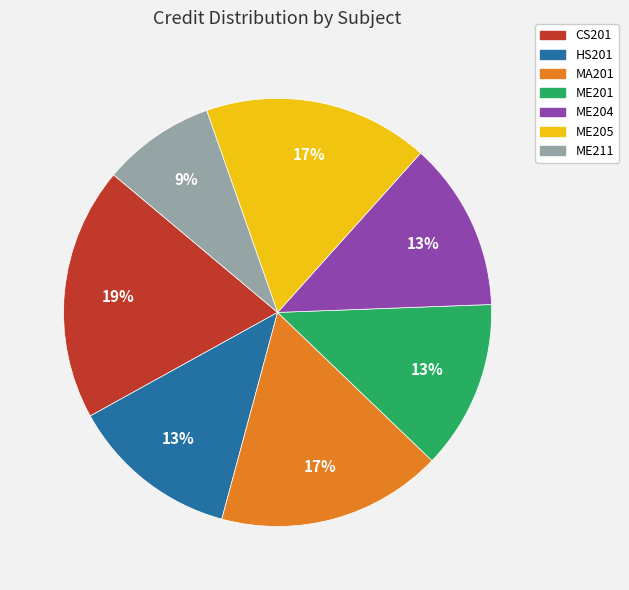

Does CS201 represent more than half of the total?

No